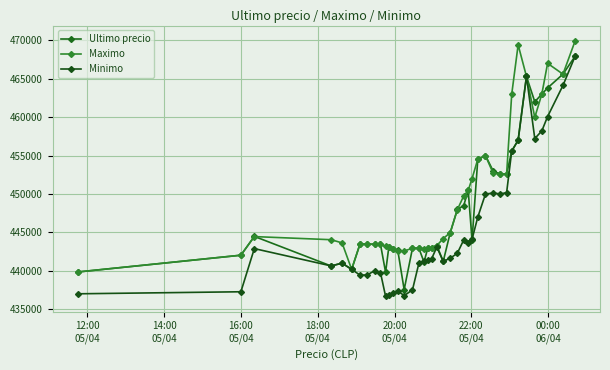

Reading left to right, what are all the values shown in this chart?

Ultimo precio: 439856	442042	444489	440637	441009	440200	443496	443485	443462	443472	439823	443069	442876	442693	437562	442954	442943	441154	442996	443007	443293	441238	444989	447988	448500	450472	444005	454509	454999	452998	452600	452599	455589	457000	465301	462000	462999	463801	465595	467932
Maximo: 439856	442042	444464	444057	443645	440200	443485	443485	443462	443472	443229	443064	442853	442584	442600	442943	442943	442789	442996	443007	443293	444200	444989	447951	449750	450472	451999	454529	454999	452699	452599	452599	462998	469410	465301	459972	462999	467000	465595	469917
Minimo: 437021	437285	442900	440648	441009	440196	439459	439466	440025	439783	436692	436888	437087	437408	436779	437538	441000	441280	441402	441599	443100	441243	441654	442285	444027	443685	444112	447006	450005	450127	450016	450180	455589	457000	465300	457215	458213	460076	464121	467932